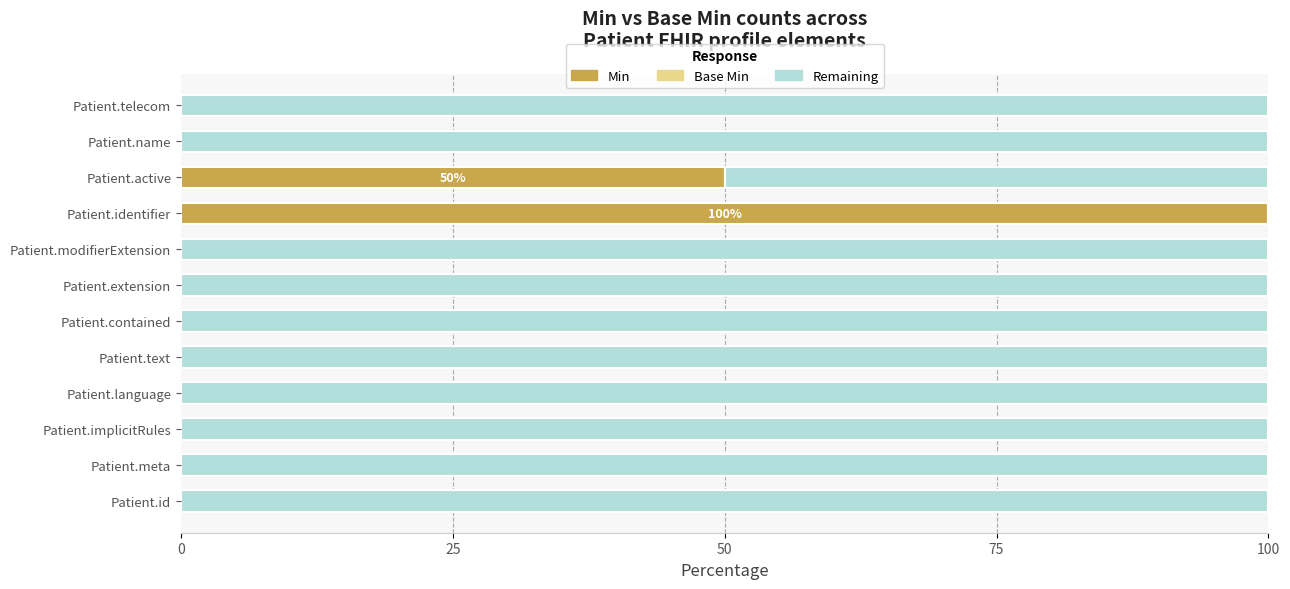

What is the total value across all series at Patient.meta?

100